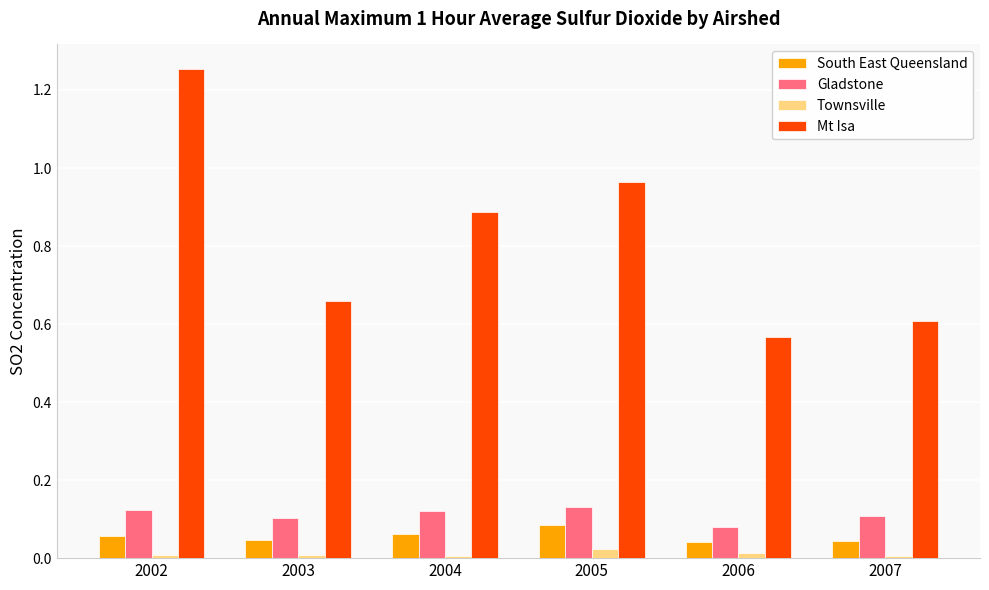

How many groups of bars are there?

6